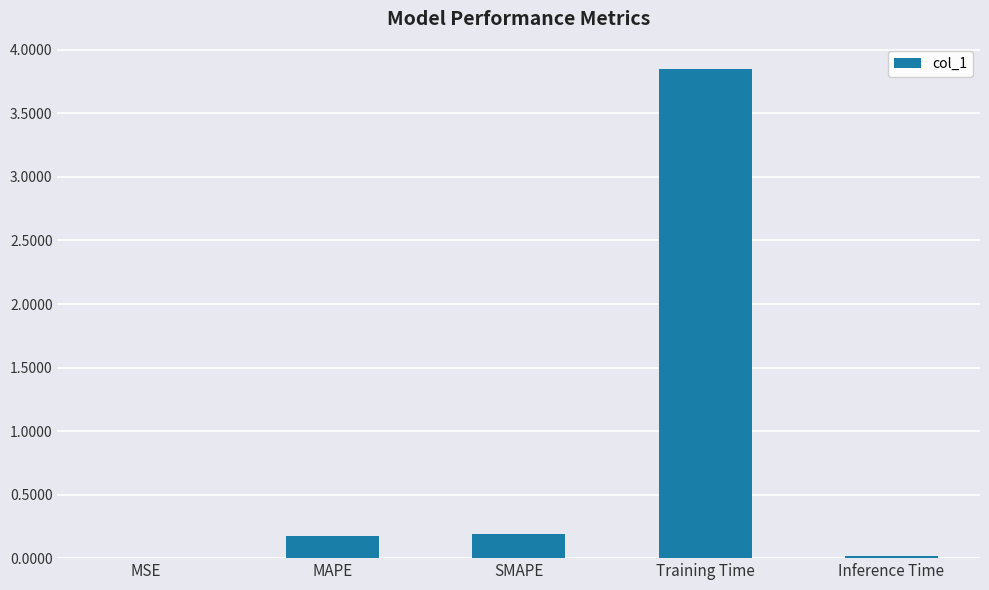

Does the chart contain stacked bars?

No